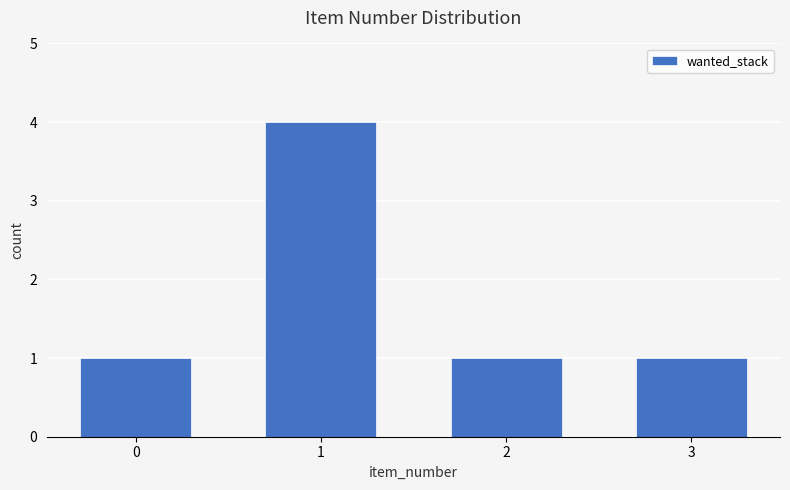

Is it true that the value at 3 is 1?

True